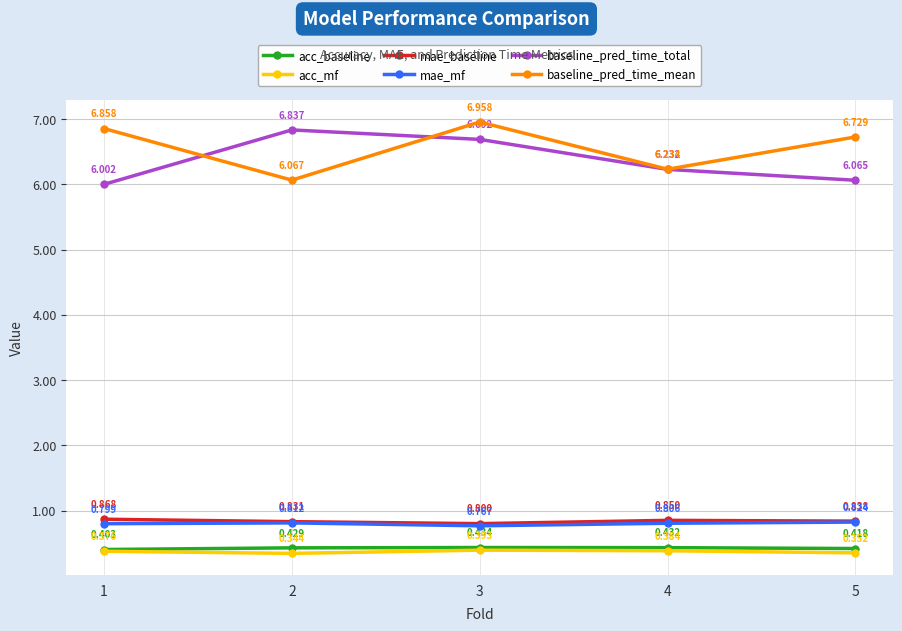

How many lines are shown in the chart?

6